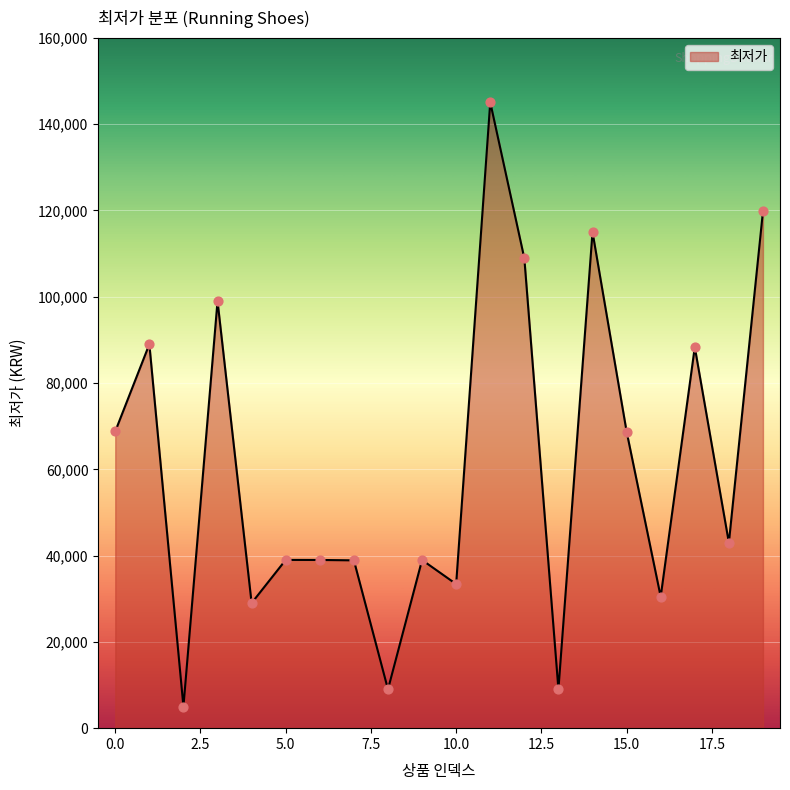

What is the greatest value displayed?

145080